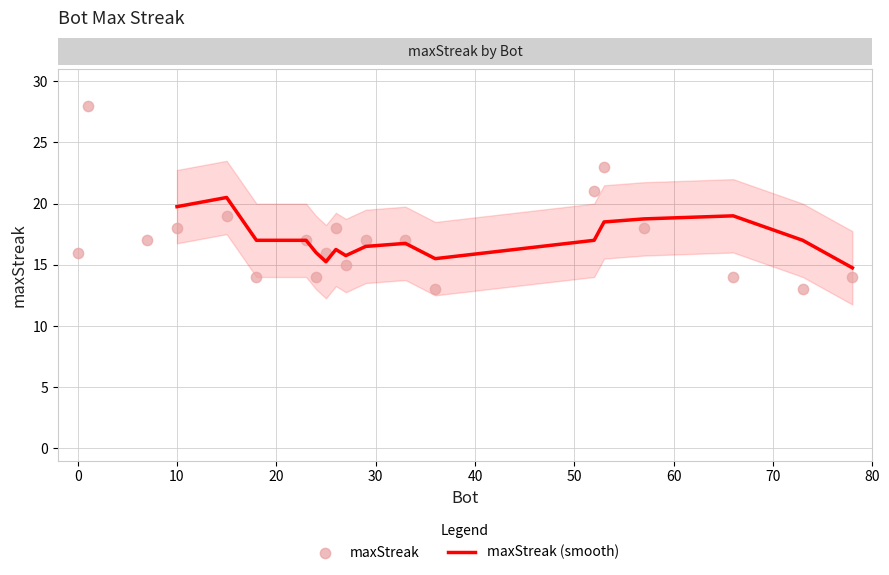

Which has a higher value, 26 or 53?

53